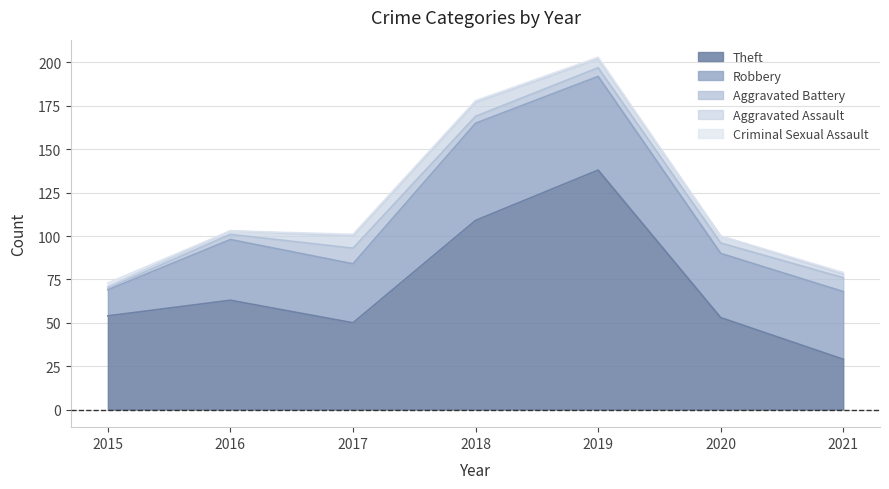

What is the difference between the highest and lowest values at 2015?

53